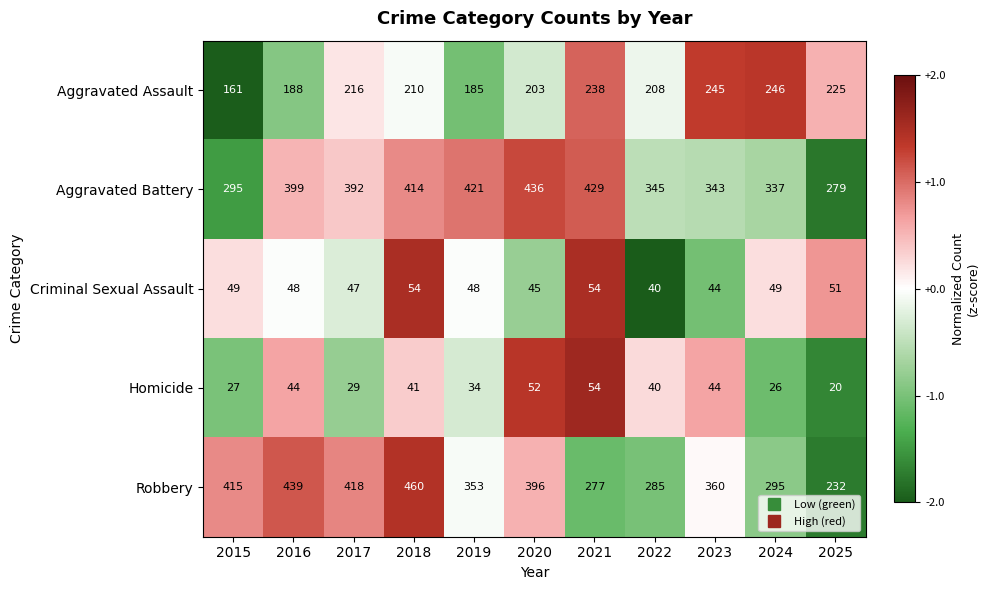

Which series has the largest total across all categories?

Aggravated Battery